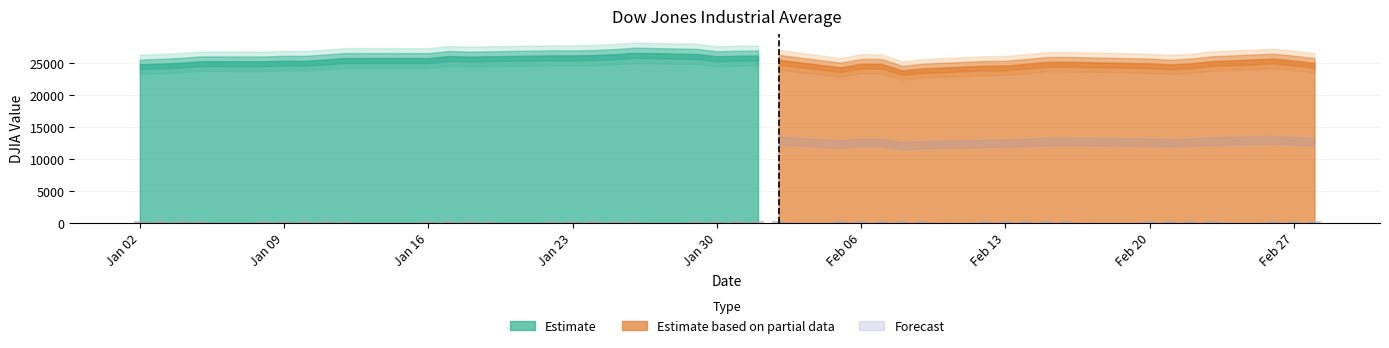

What is the average value?

305.0